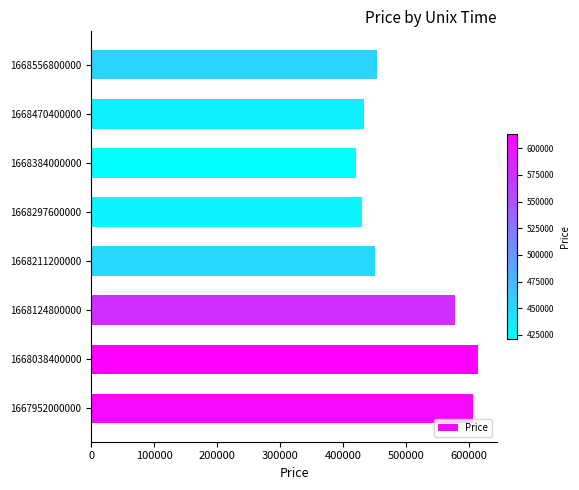

True or false: the data shows 262699 at 1668297600000.

False